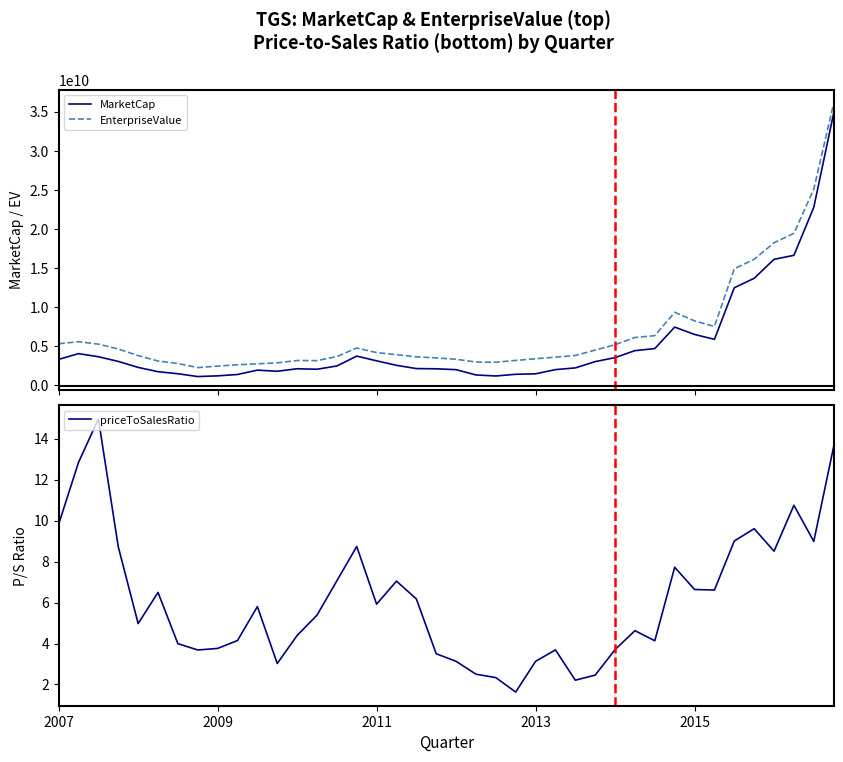

True or false: MarketCap has more than 0 points higher than both neighbors.

True